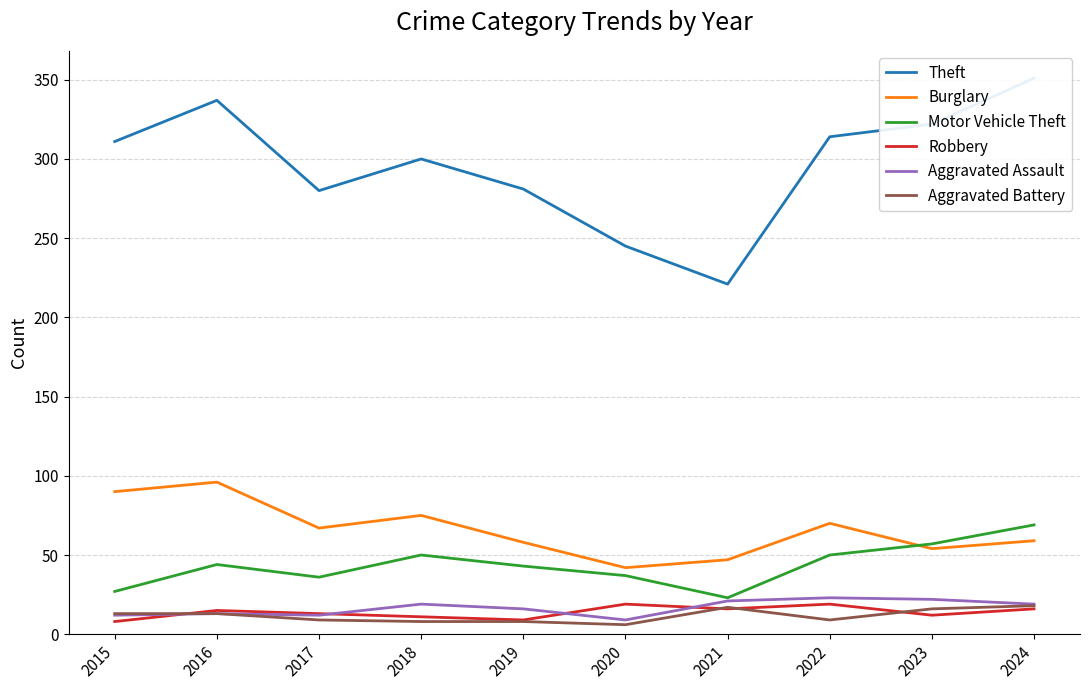

The value of Burglary at 2020 is 42. True or false?

True